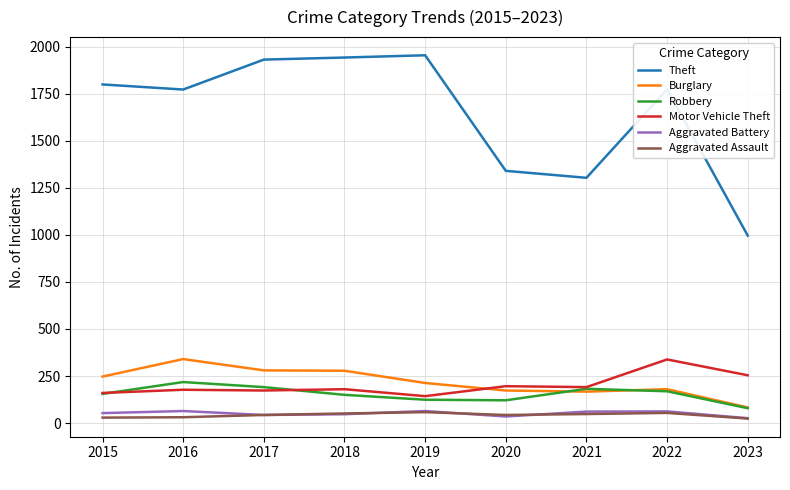

Does the chart have visible grid lines?

Yes